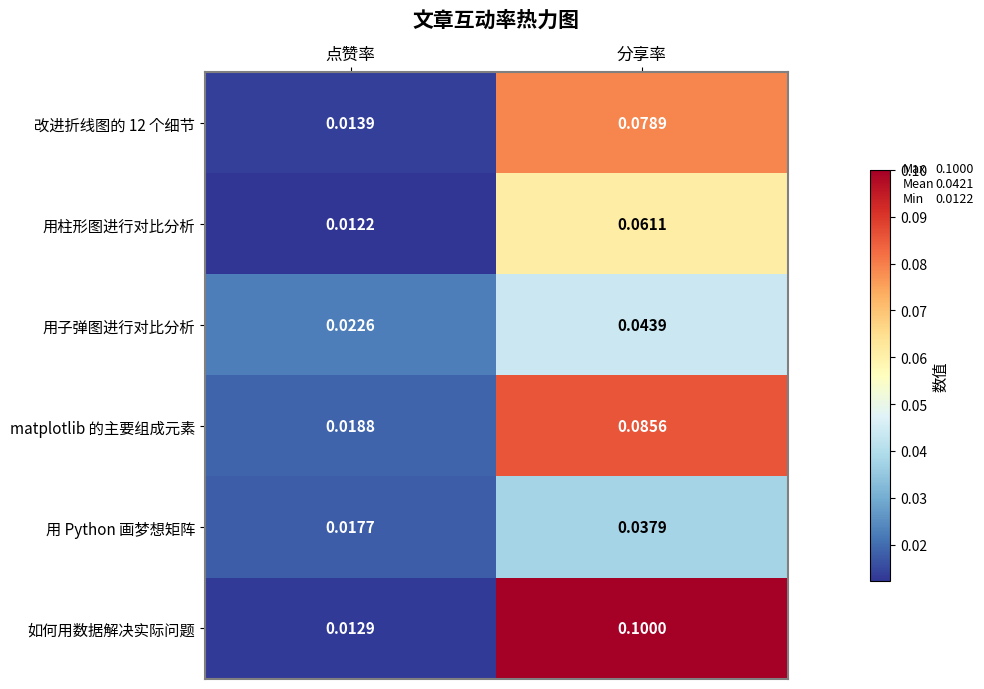

Between 点赞率 and 分享率, which series saw the biggest shift?

如何用数据解决实际问题